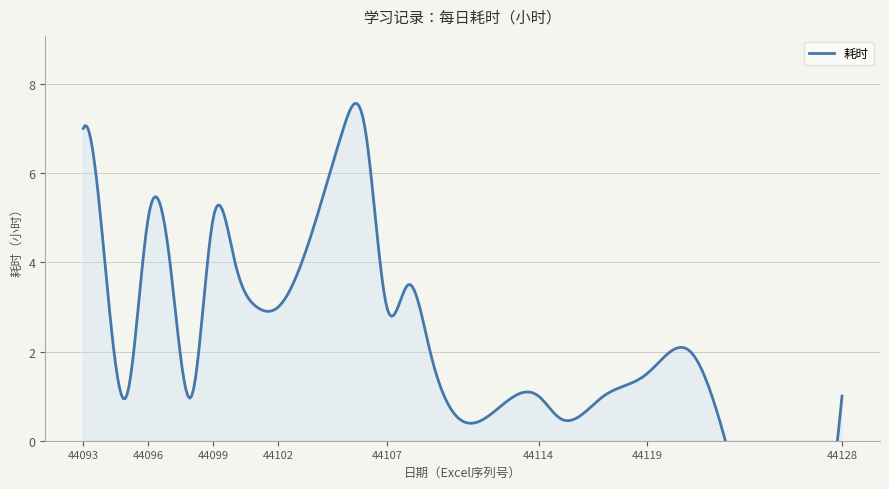

Reading left to right, extract all data points from this chart.

7.0	4.0	1.0	5.0	4.0	1.0	5.0	4.0	3.0	3.0	7.0	7.0	3.0	3.5	2.0	1.0	0.5	1.0	1.5	2.0	1.0	1.0